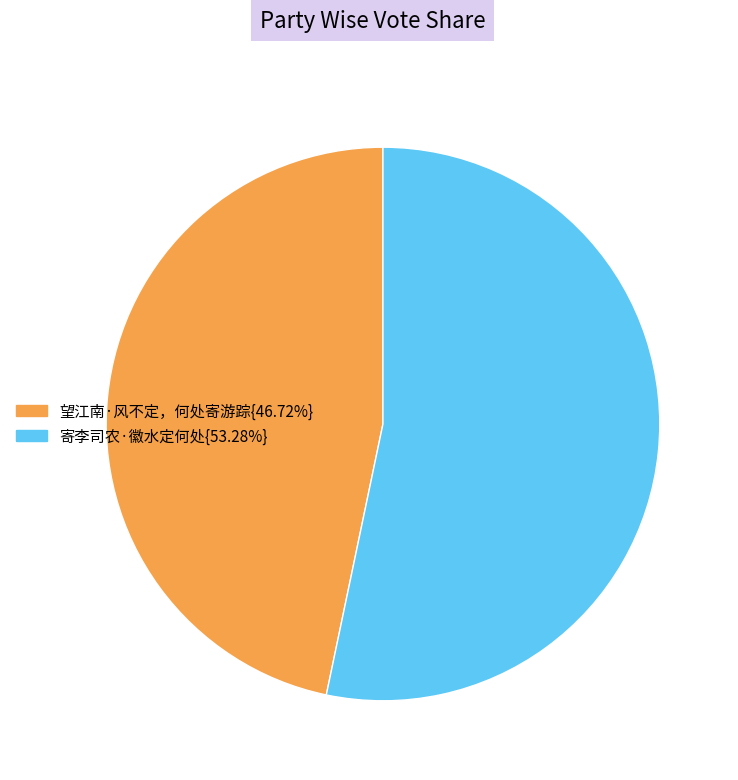

Is there any slice that represents more than half of the pie?

Yes